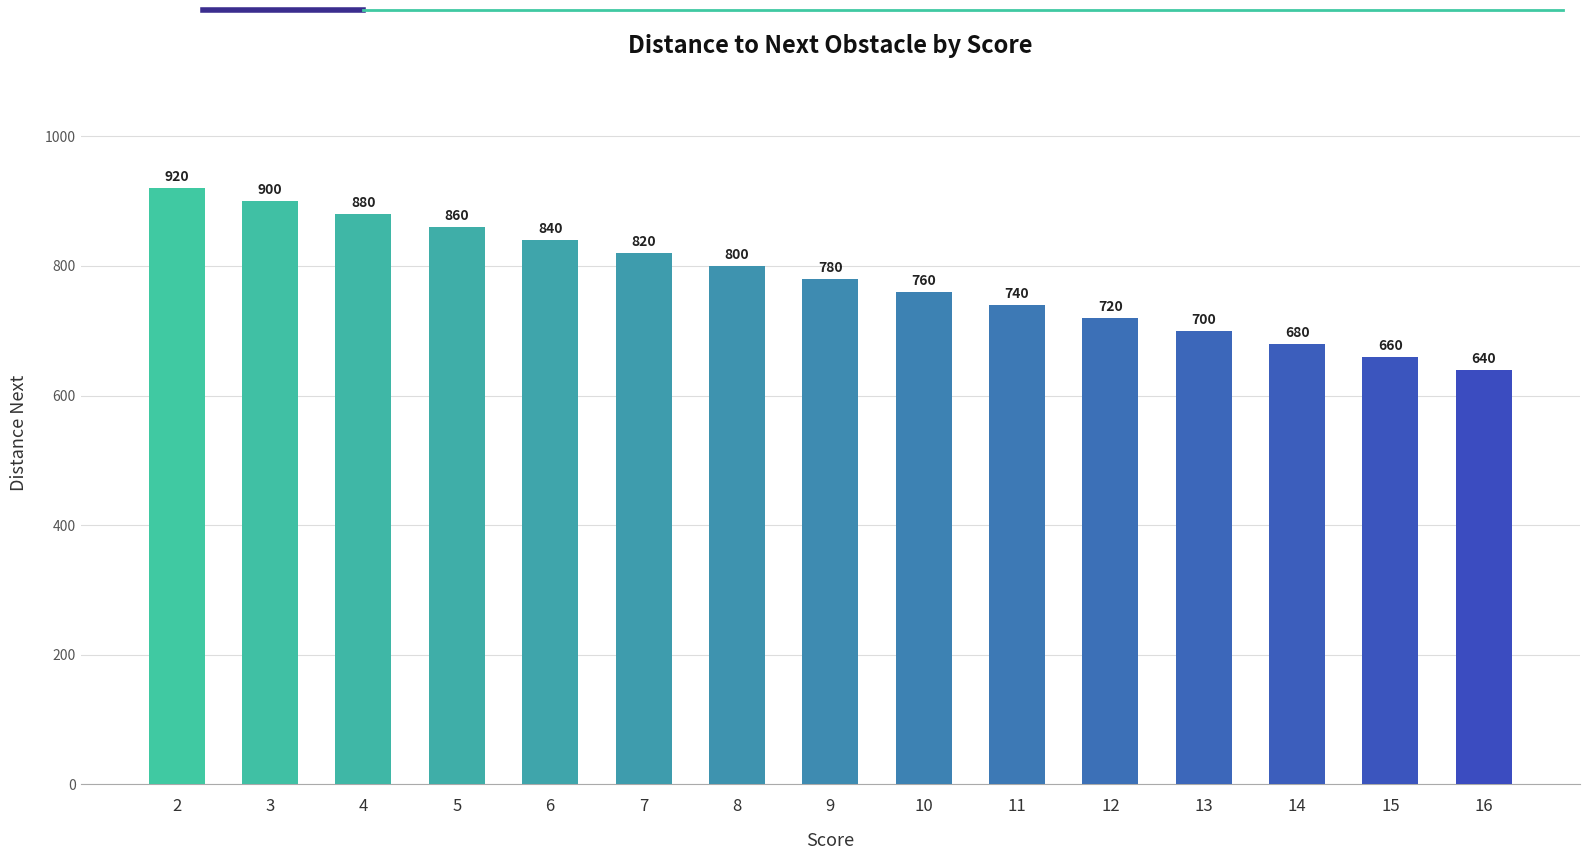

What is the greatest value displayed?

920